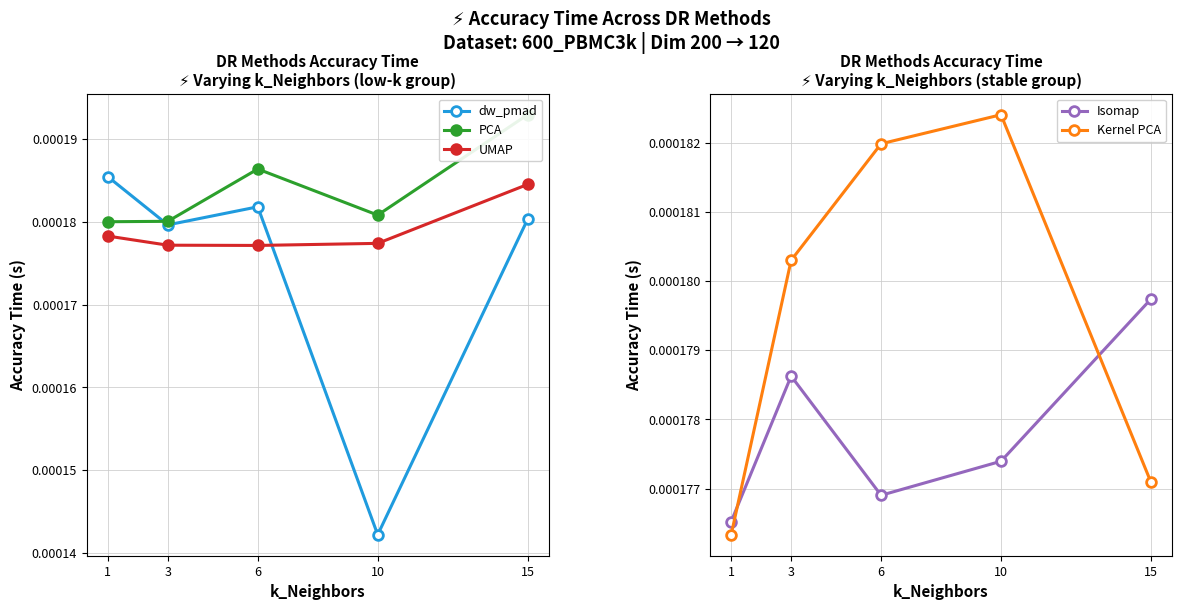

Which has a higher value, 15 or 10?

15